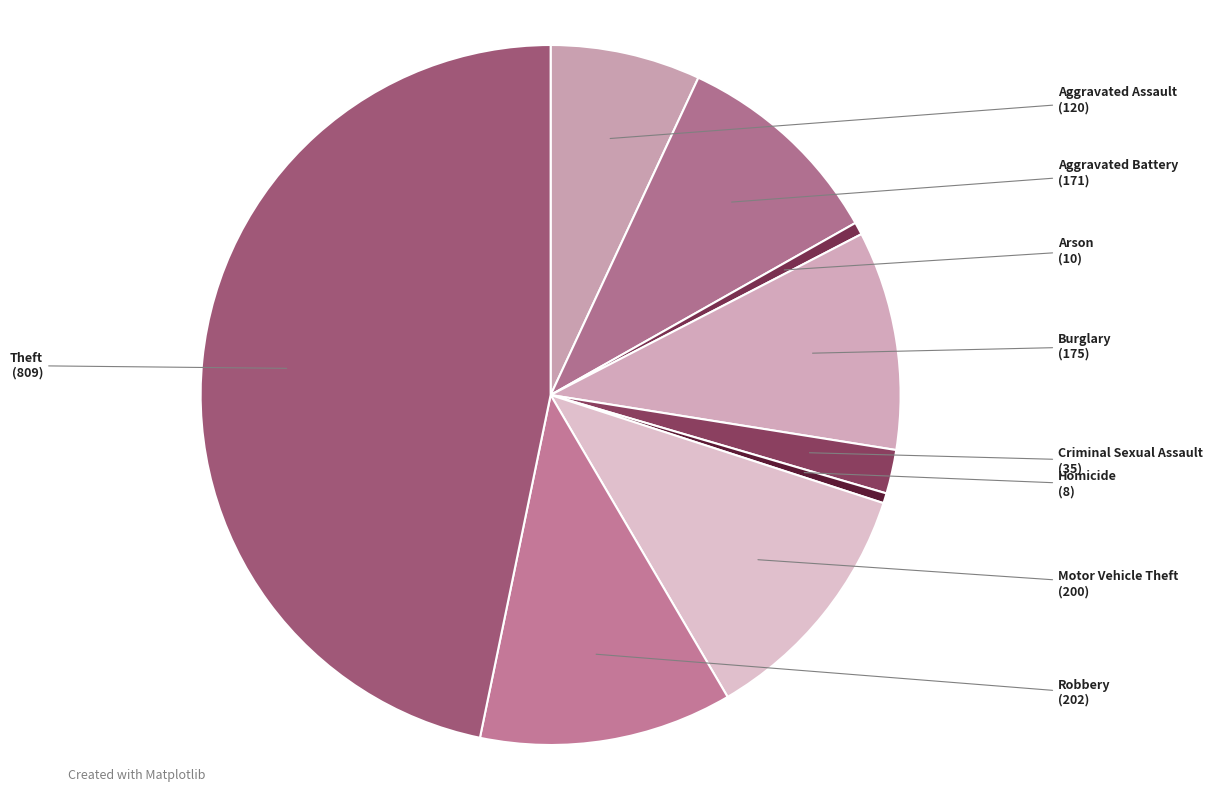

Do Aggravated Assault and Homicide together represent more than half of the pie?

No